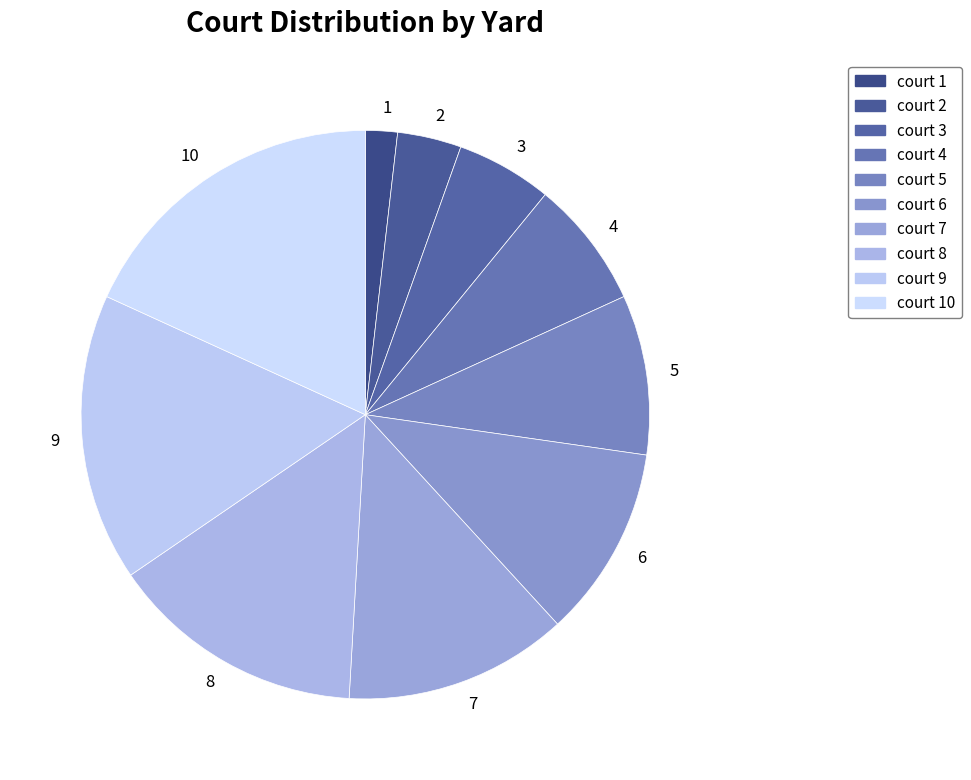

Is the sum of 5 and 9 greater than half?

No